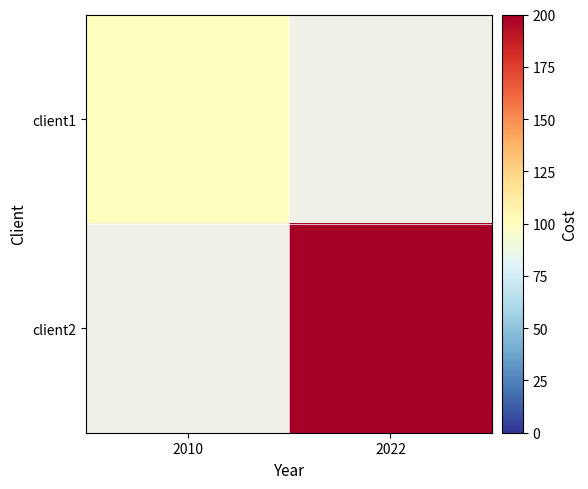

Reading left to right, list all the values displayed in this chart.

client1: 2010=100	2022=0
client2: 2010=0	2022=200